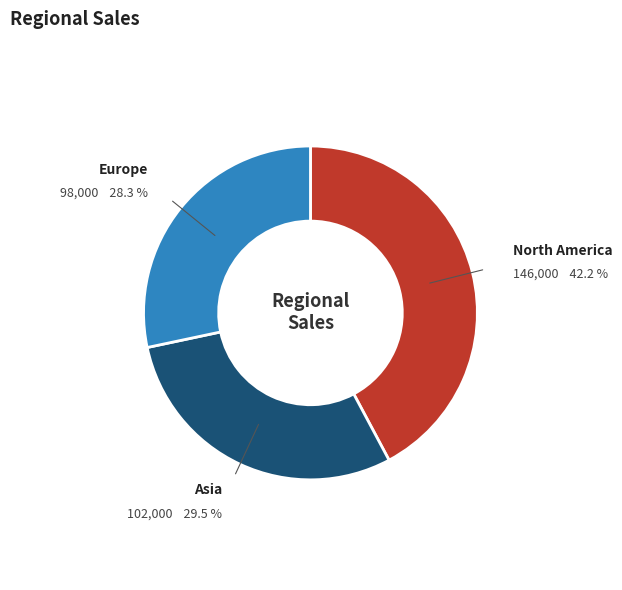

To the nearest percent, what percentage of the pie is North America?

42%